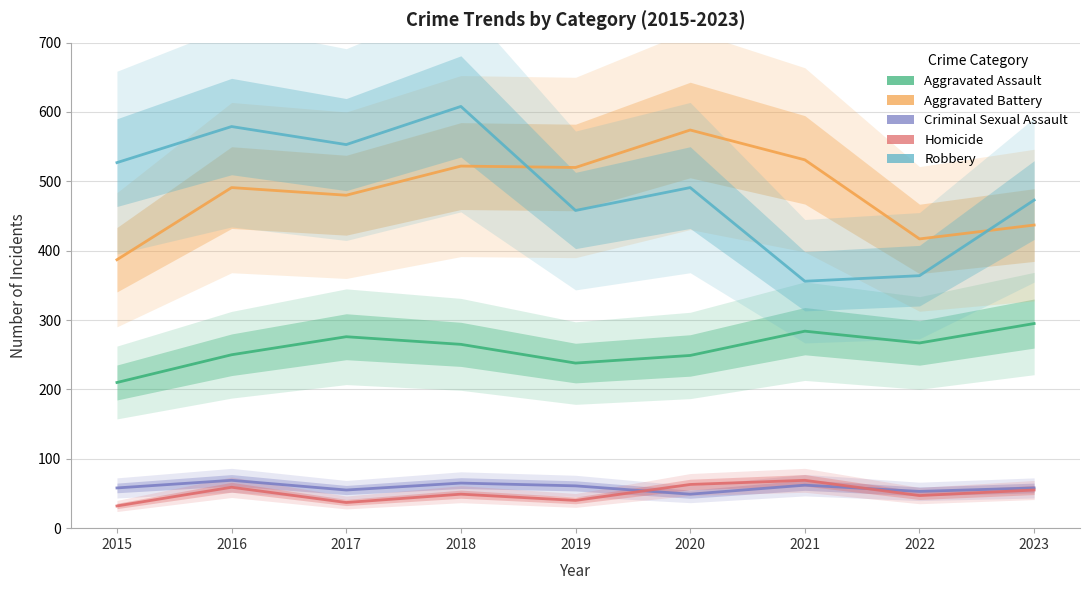

At which label does Criminal Sexual Assault first exceed 58?

2016